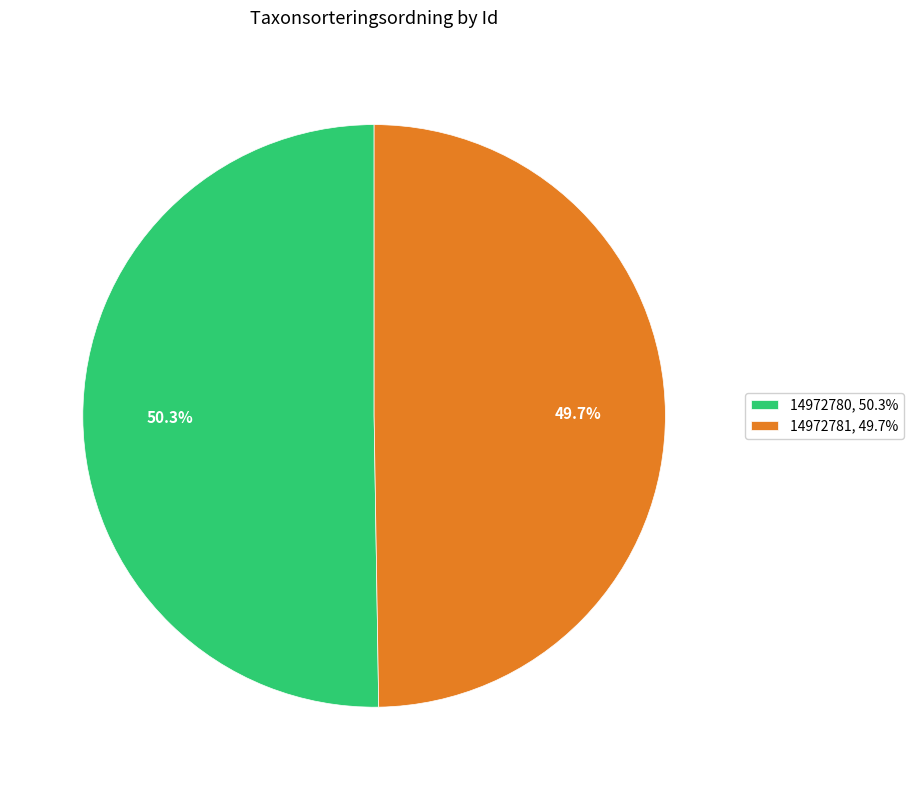

True or false: 14972780 accounts for 38% of the total.

False